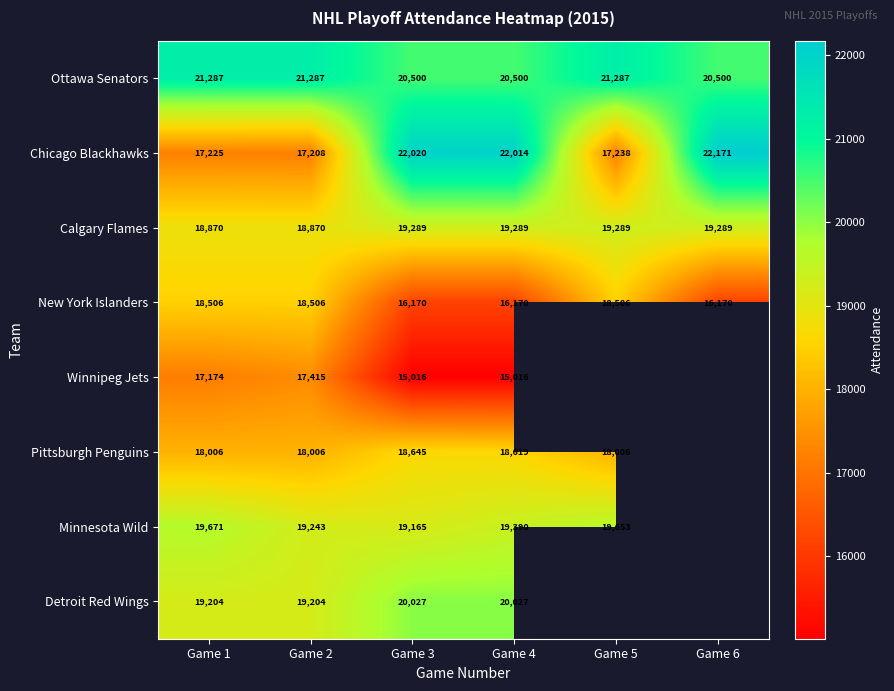

Count the Calgary Flames values in the range 18870 to 19289.

6